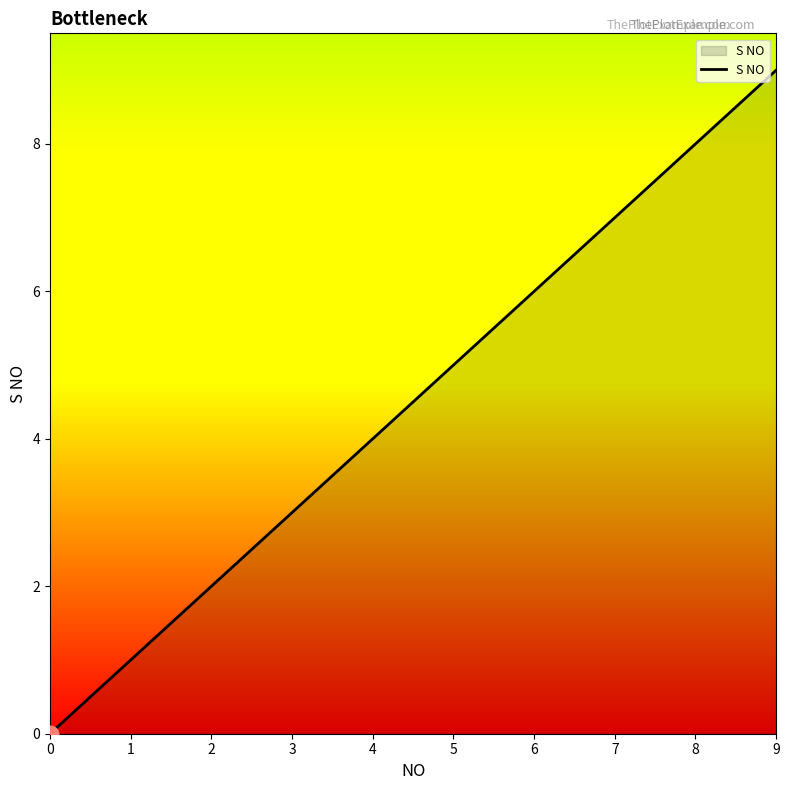

The chart shows a value of 1 at 3. True or false?

False